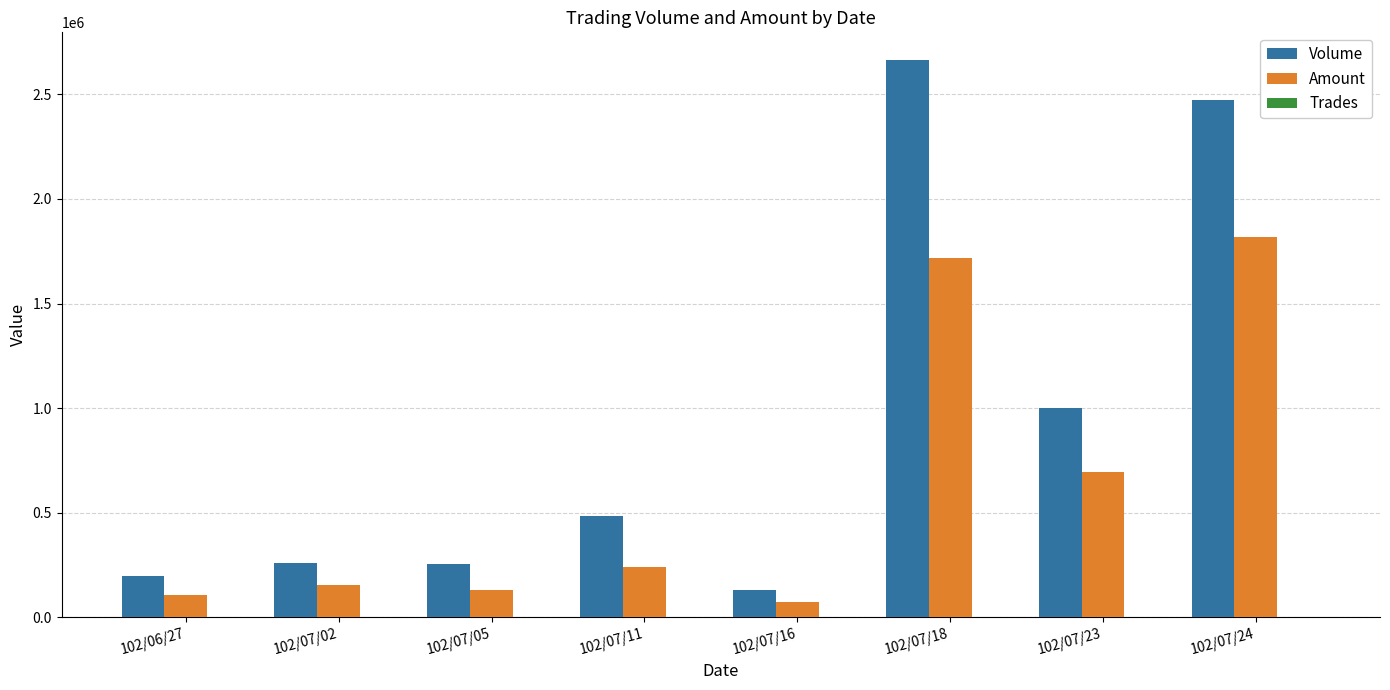

What is the maximum value shown in the chart?

2663000